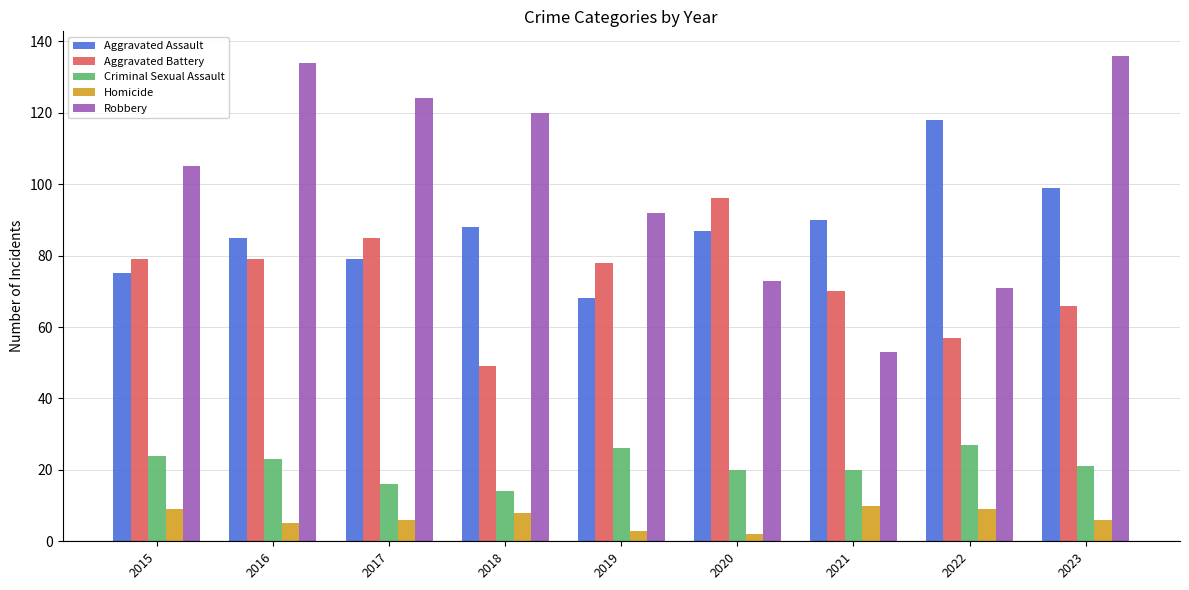

How many groups of bars are there?

9